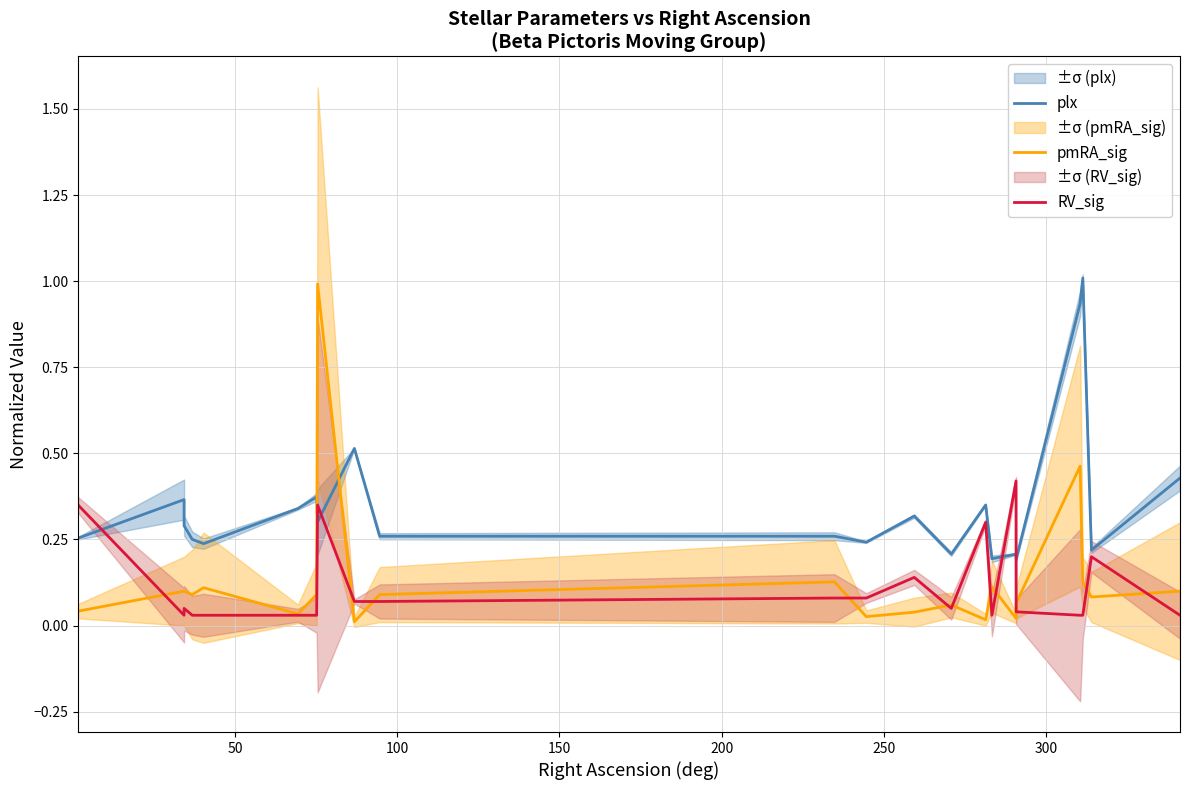

True or false: plx and pmRA_sig intersect in this chart.

True